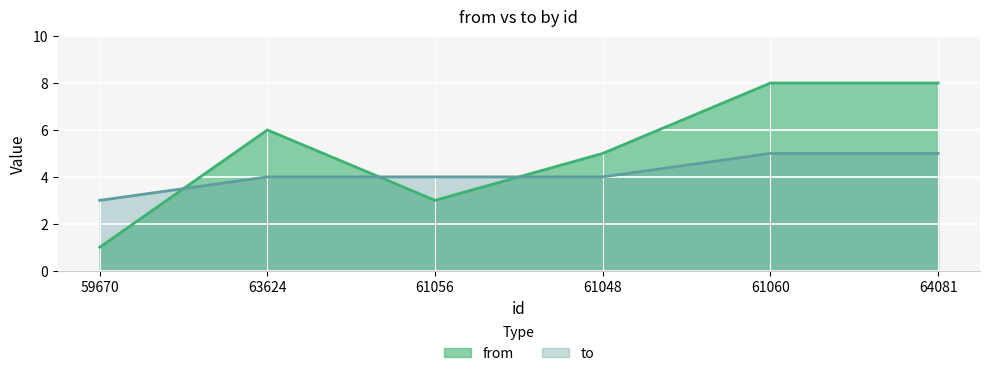

What is the difference between the highest and lowest values at 61056?

1